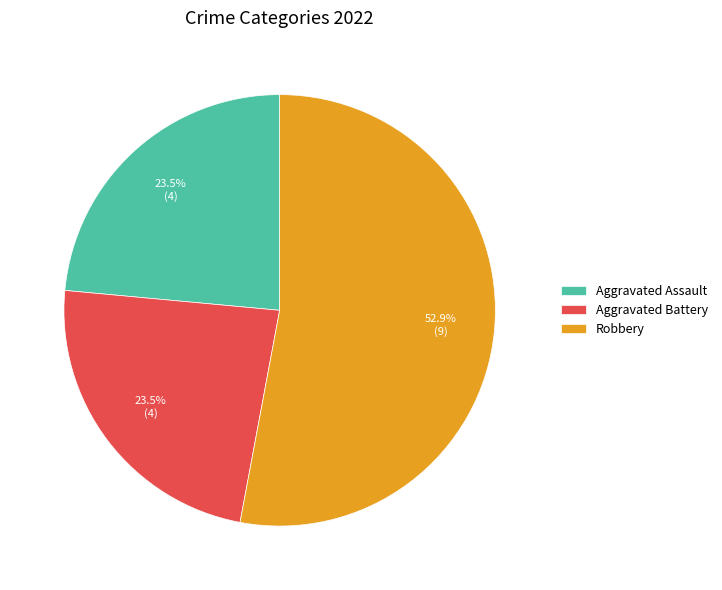

Which category accounts for the majority?

Robbery